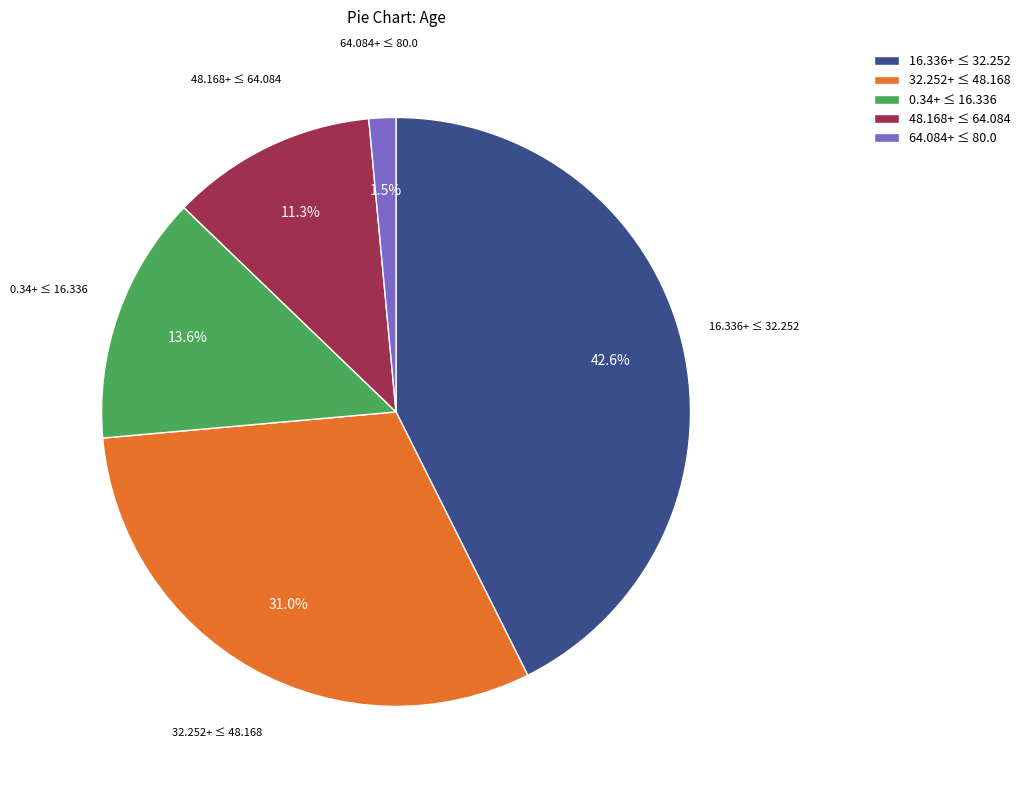

Which slice is the largest?

16.336+ ≤ 32.252